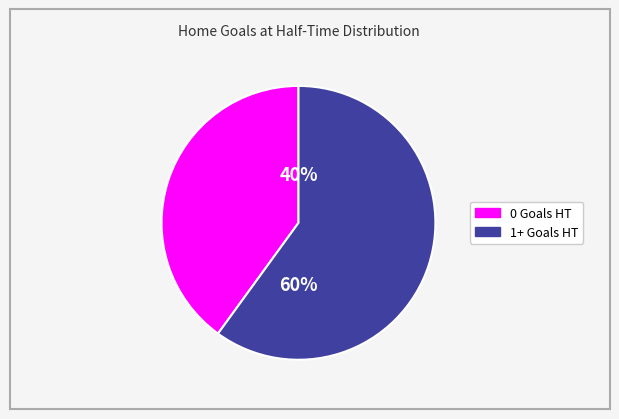

Is the sum of 1+ Goals HT and 0 Goals HT greater than half?

Yes